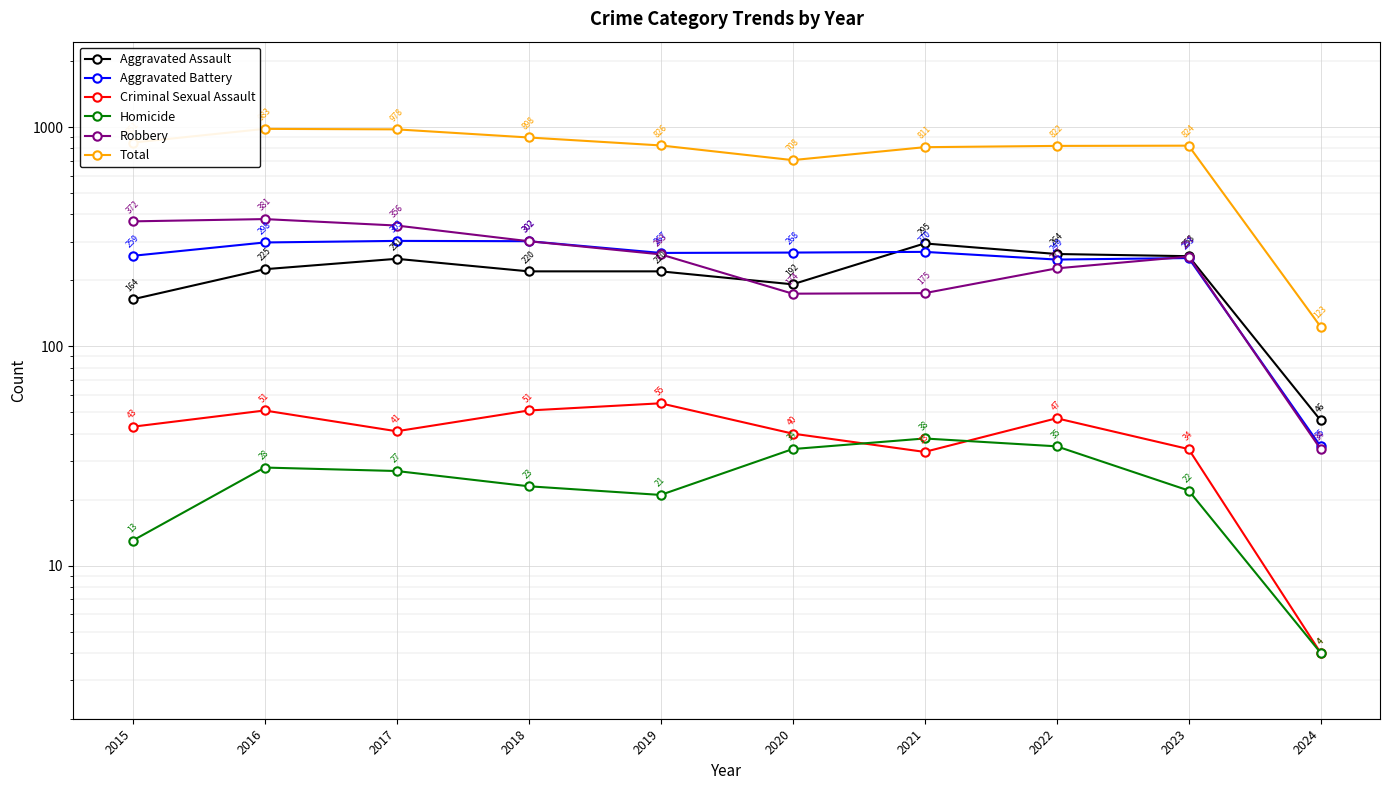

What is the average value of the Robbery series?

254